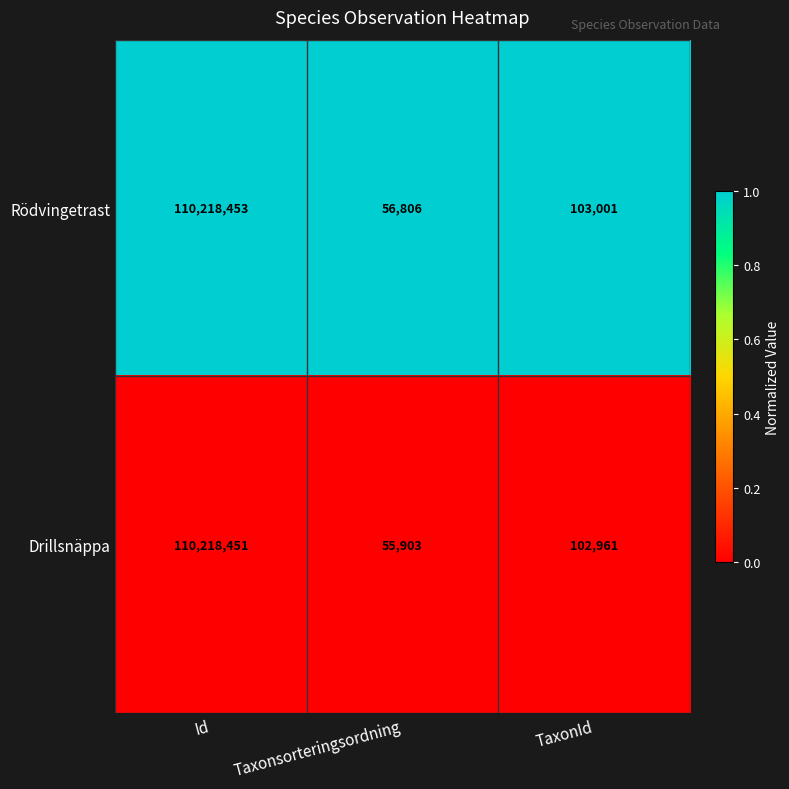

The value of Rödvingetrast at TaxonId is 103001. True or false?

True